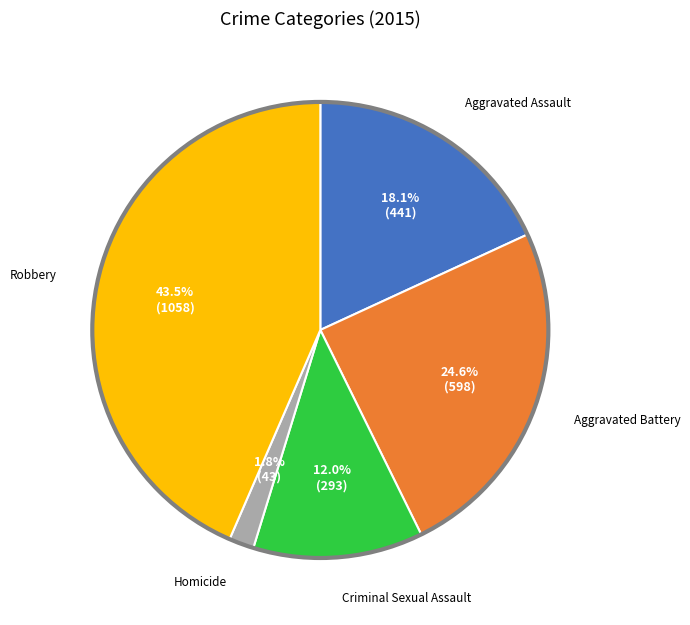

Does any single category account for the majority?

No